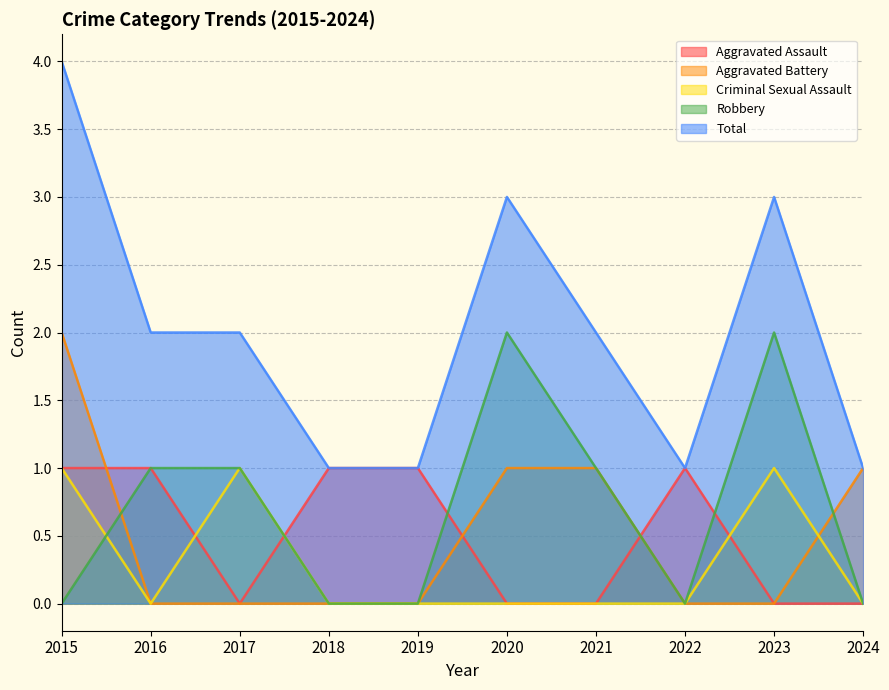

Does the chart have visible grid lines?

Yes